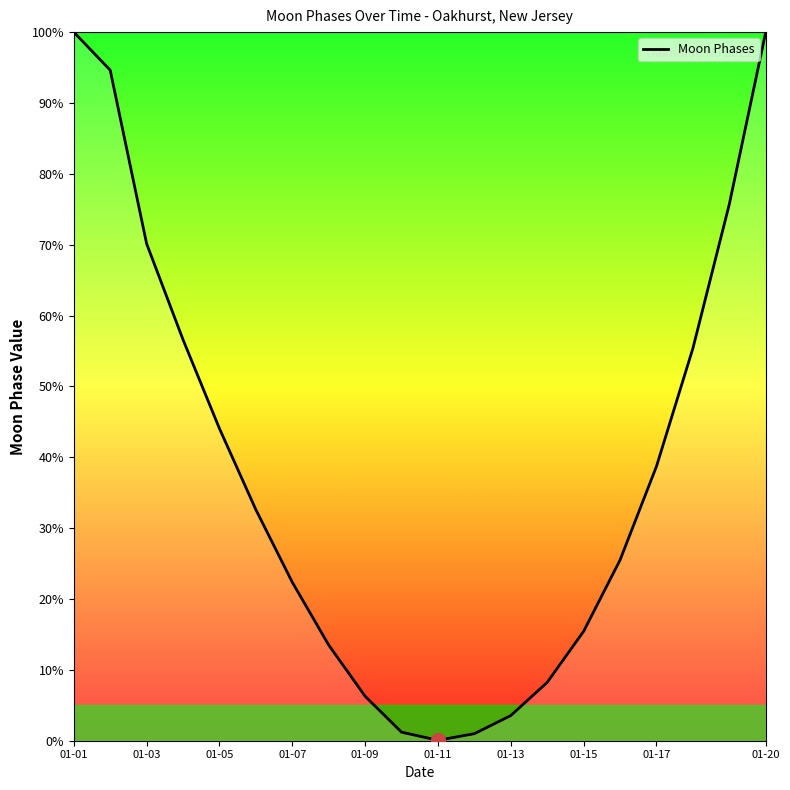

True or false: there are more than 2 points higher than both neighbors.

False